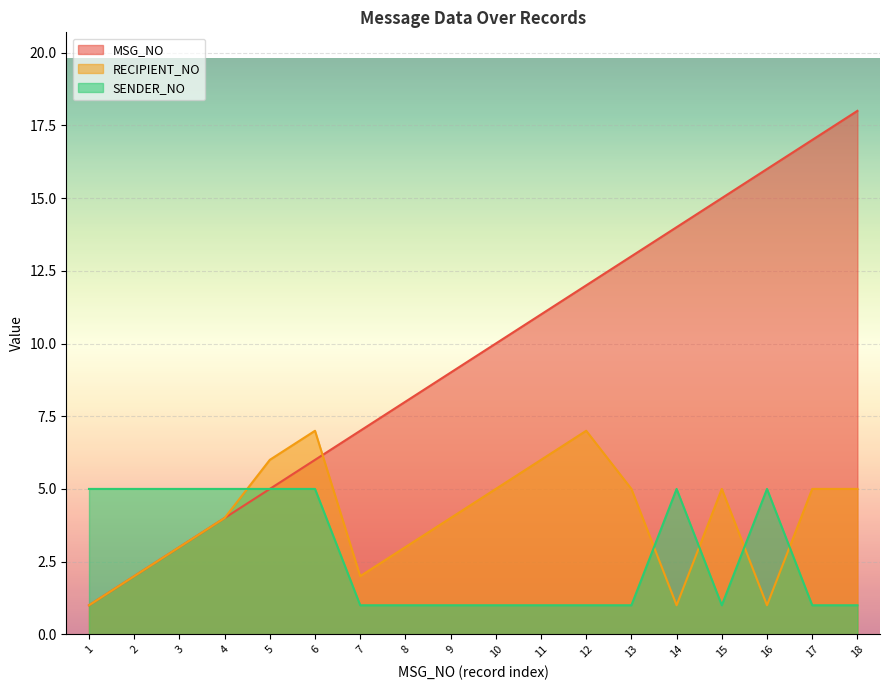

The RECIPIENT_NO series shows 1 at 14. True or false?

True